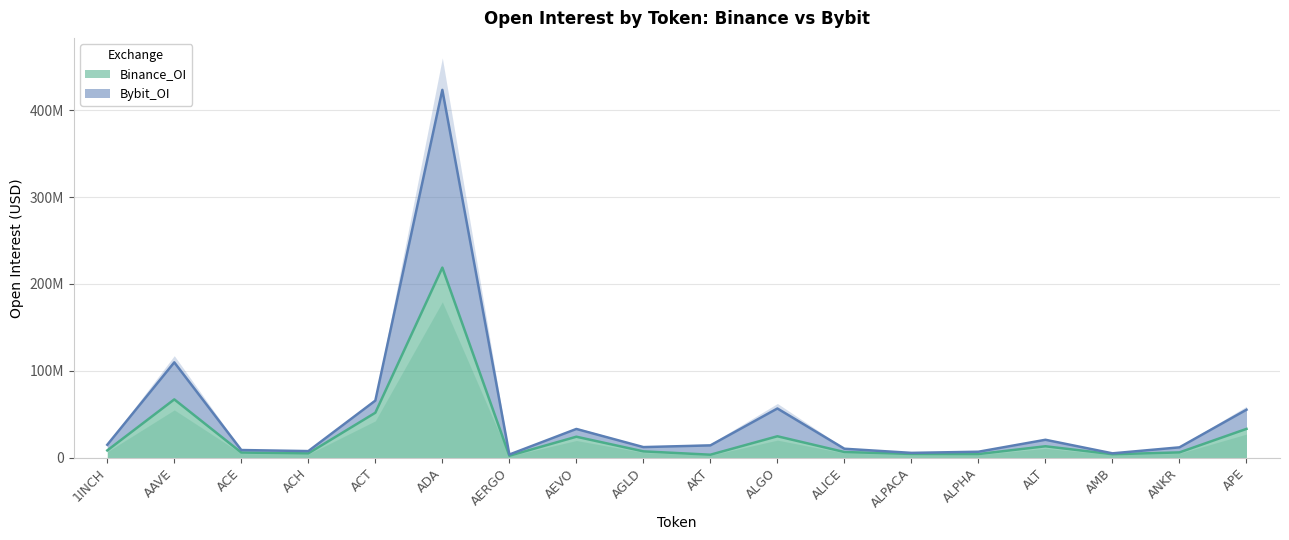

What is the difference between the highest and lowest values at ACH?

2638619